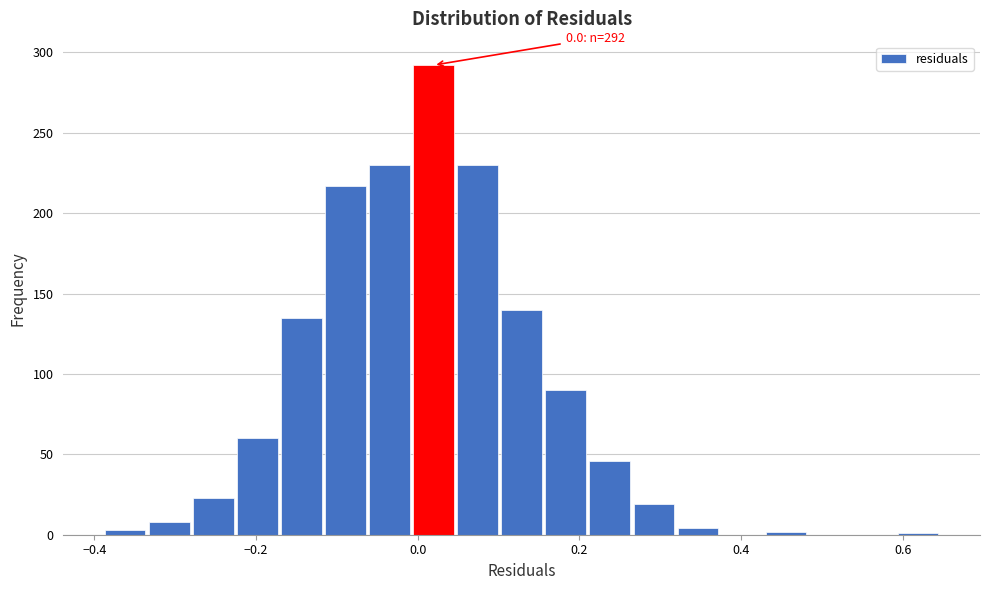

Read against the x-axis, roughly where is the centre of the tallest bar?

0.02